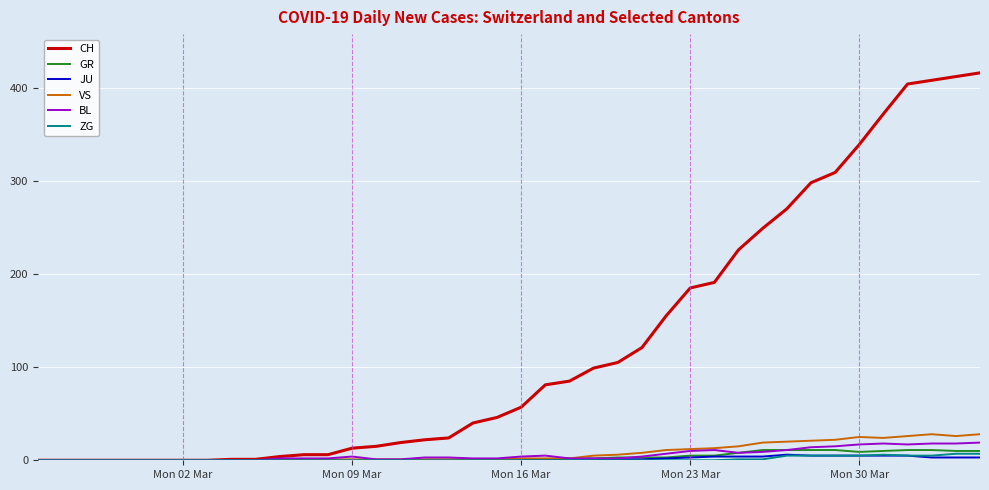

Which series has the largest total across all categories?

CH